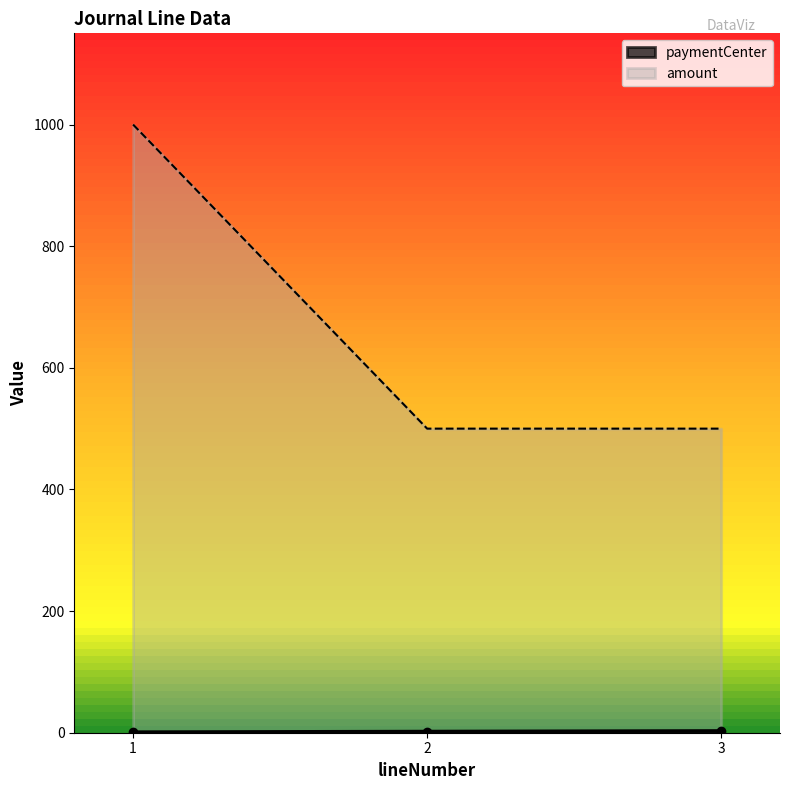

At how many categories does at least one series exceed 453?

3